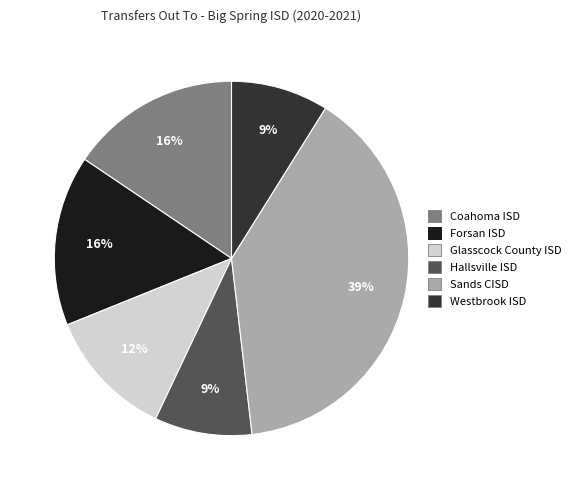

How many slices are in this pie chart?

6